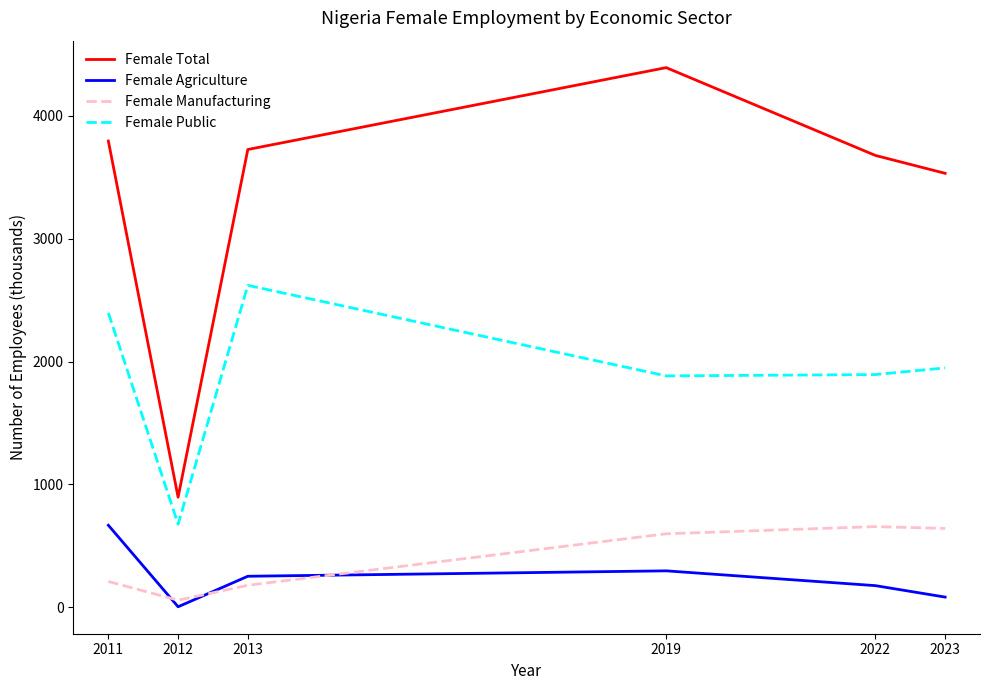

What is the smallest value displayed?

3.3